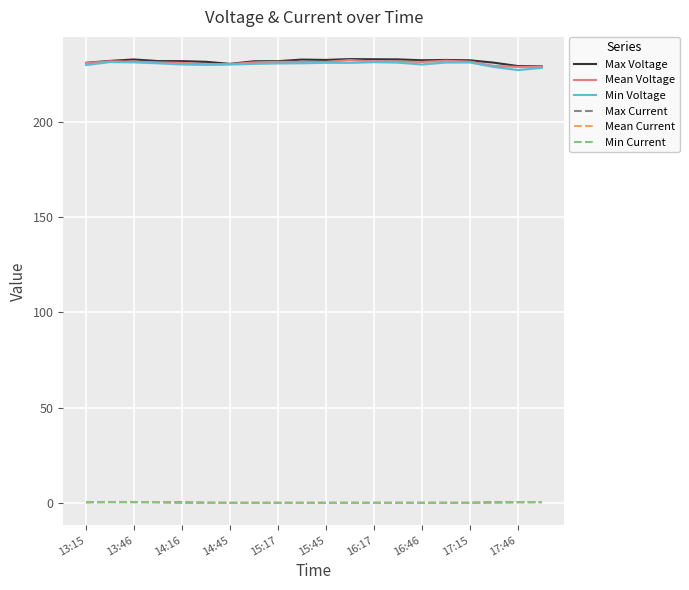

How many Min Current values are between 0 and 1?

20